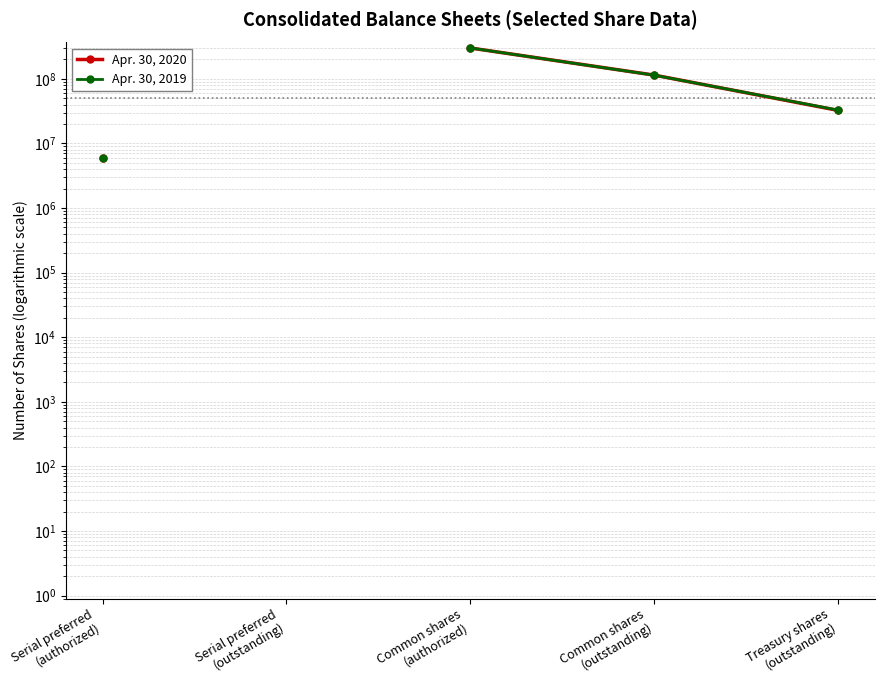

True or false: Apr. 30, 2019 has more than 2 points higher than both neighbors.

False